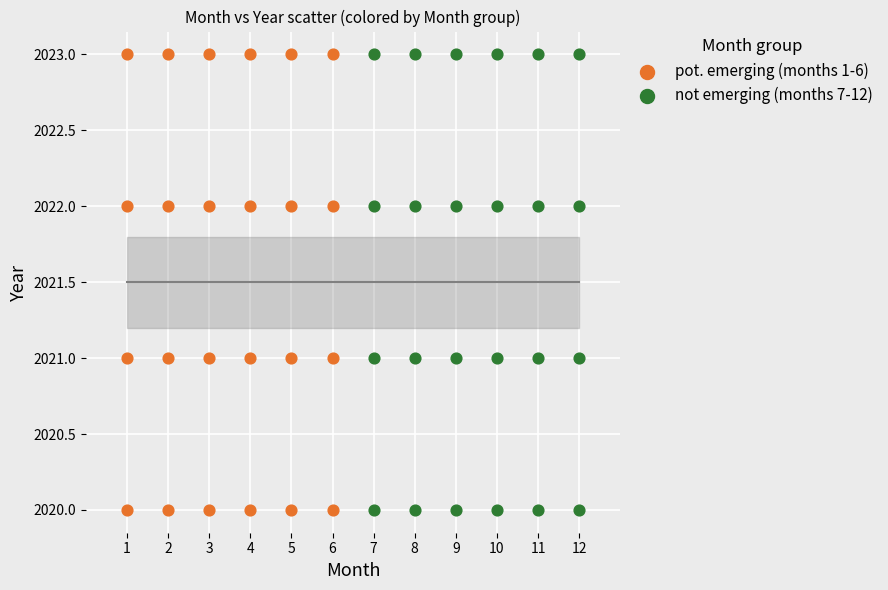

What are all the series names shown in the legend?

pot. emerging (months 1-6), not emerging (months 7-12)